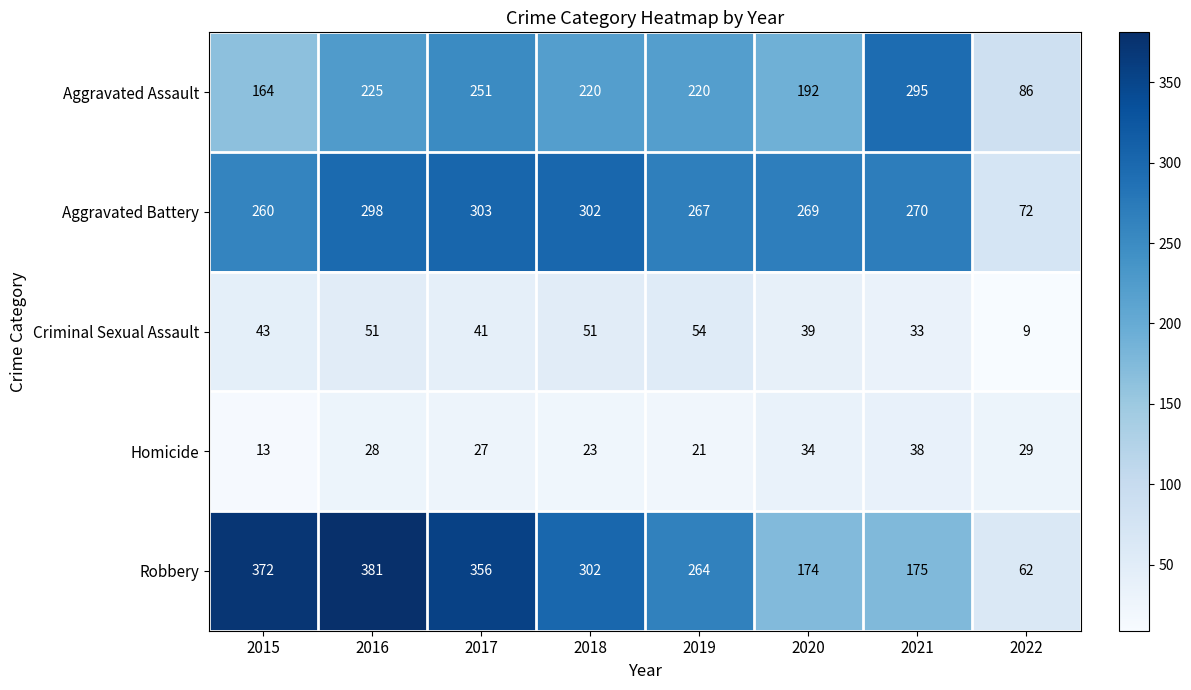

What is the total value across all series at 2021?

811